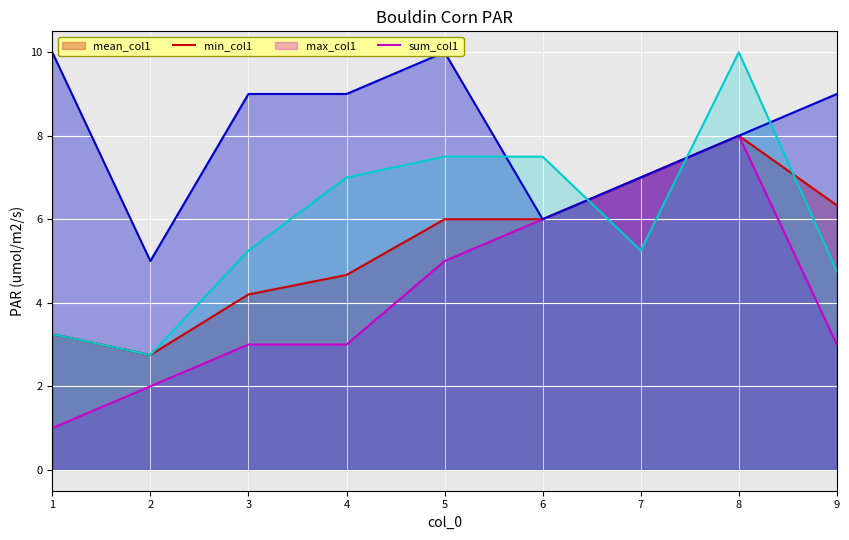

What is the lowest value of the mean_col1 series?

2.8